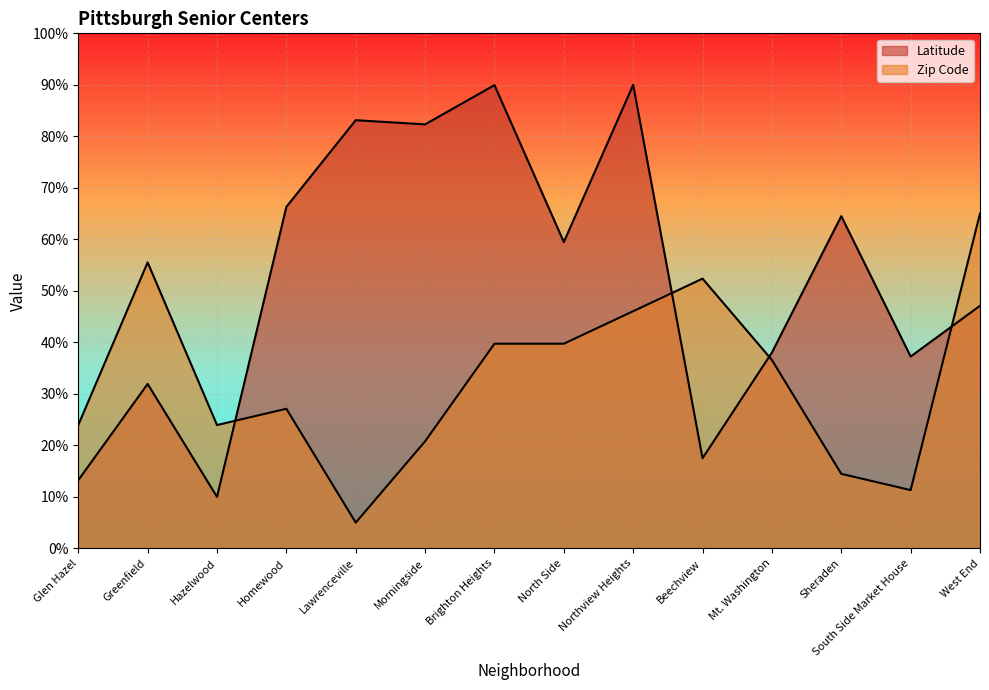

What is the difference between the maximum and minimum values in the Latitude series?

80.0